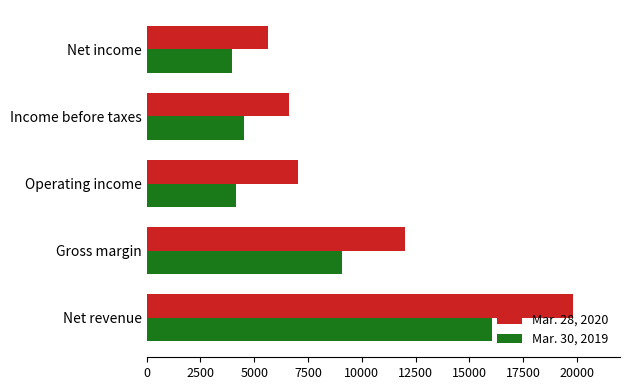

What is the average value of the Mar. 28, 2020 series?

10231